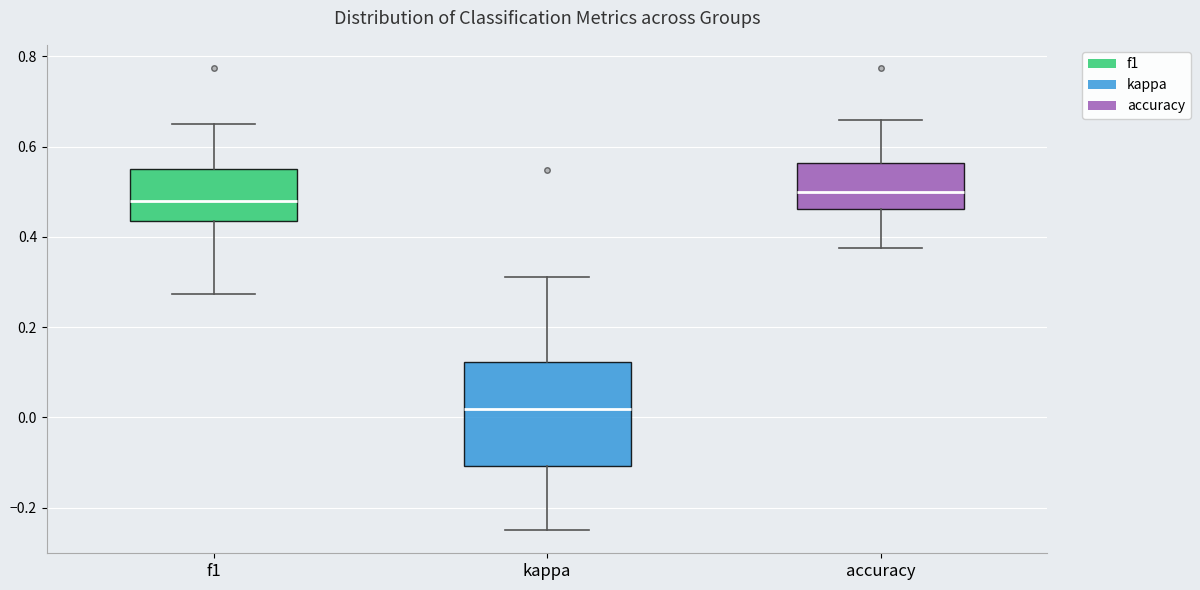

Which box's median line is the lowest?

kappa